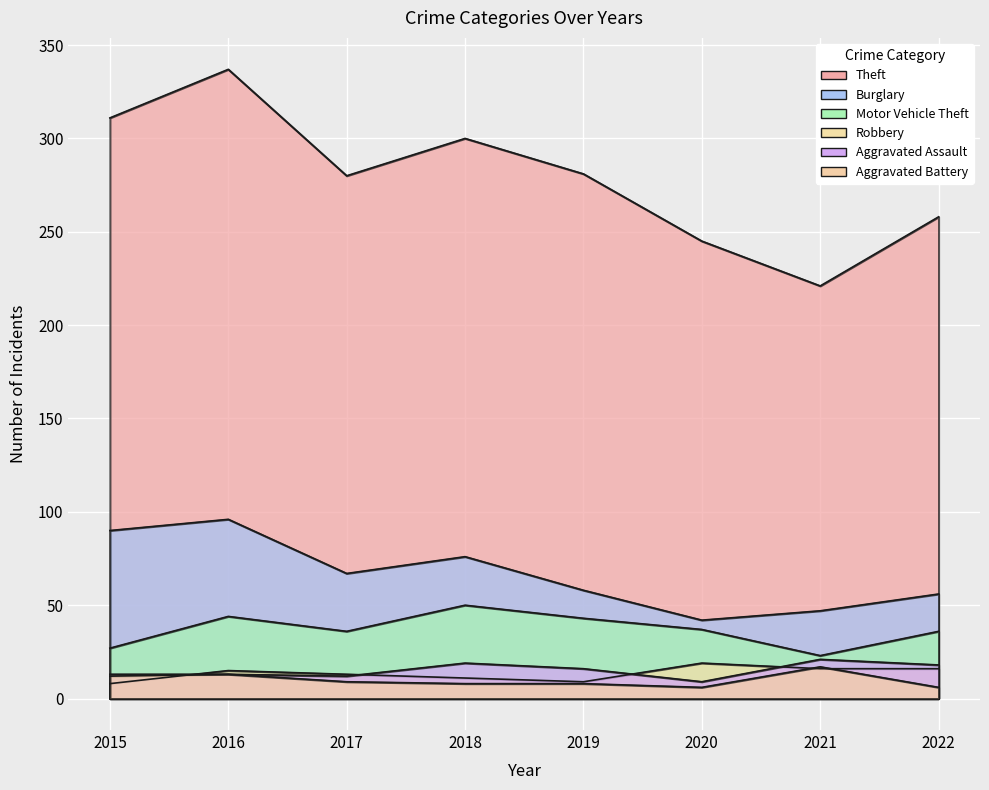

The Aggravated Battery series shows 3 at 2022. True or false?

False